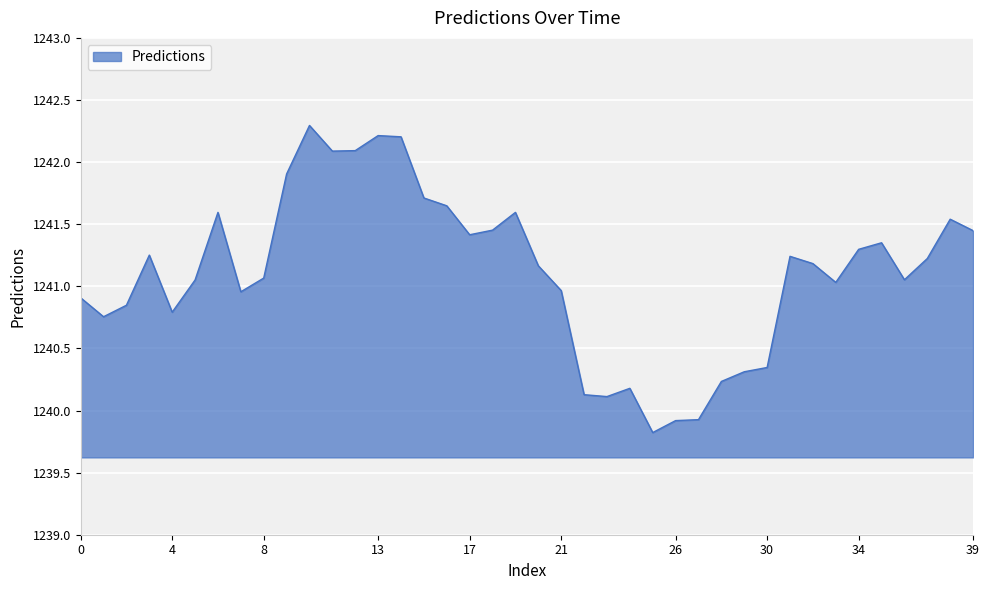

What is the smallest value displayed?

1239.8